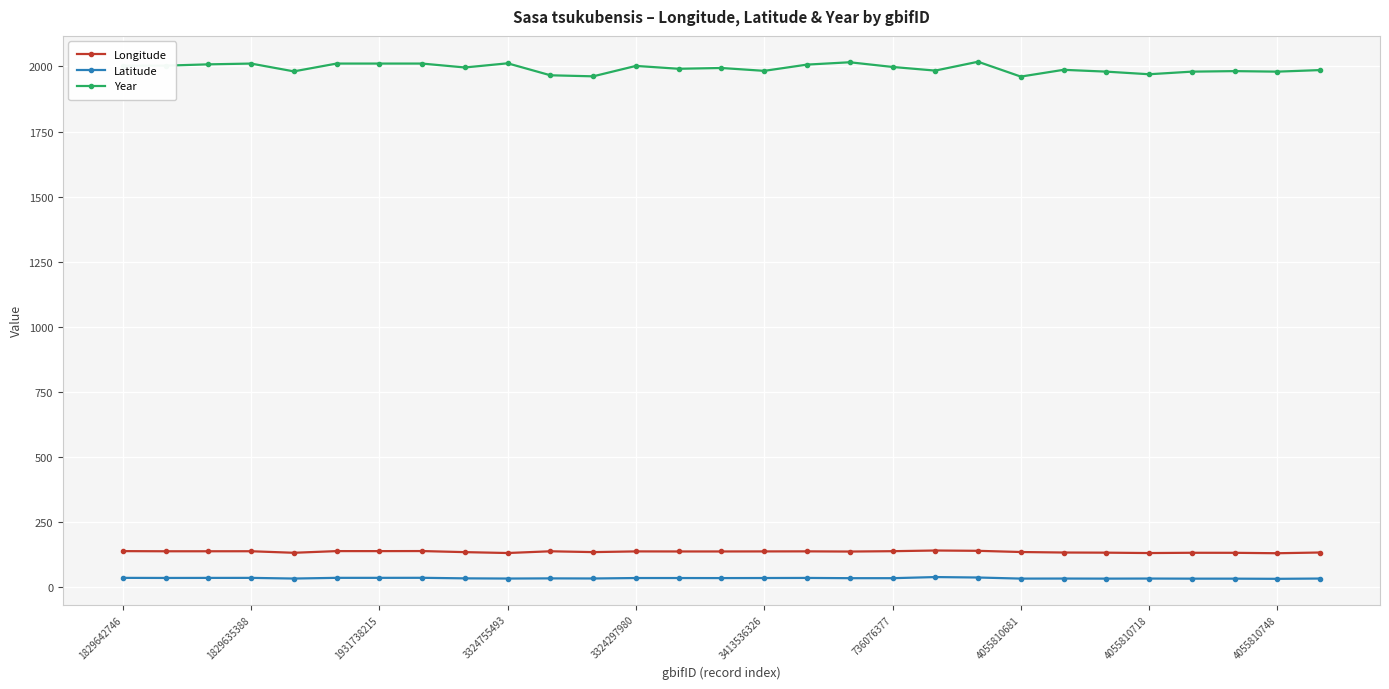

List the series in order of their peak value, lowest first.

Latitude, Longitude, Year